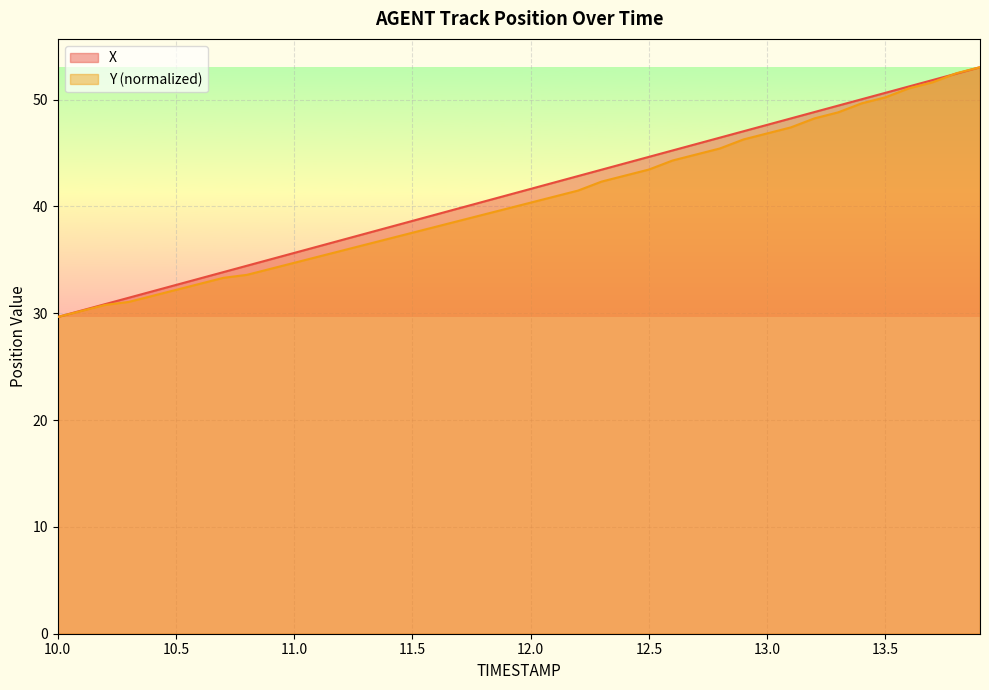

What is the sum of all Y values?

1623.6